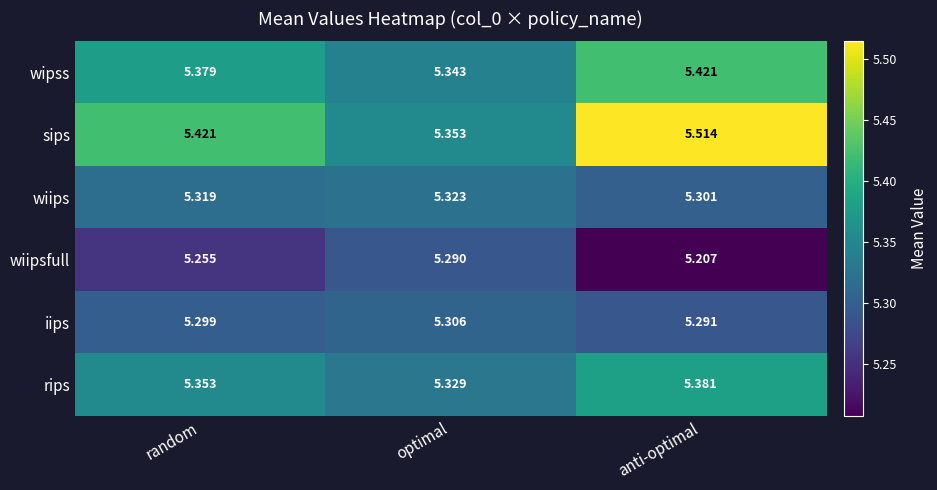

At which category does the chart reach its peak across all series?

anti-optimal